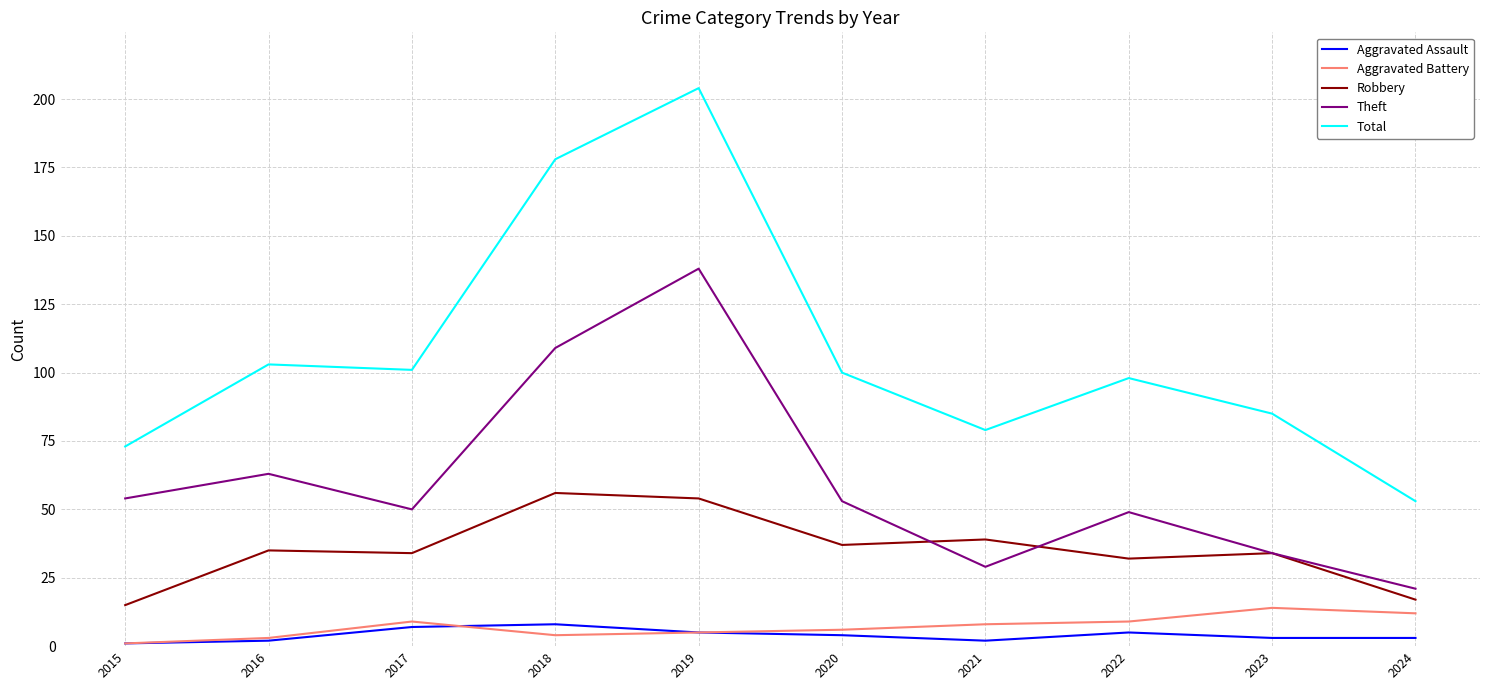

Which series has the largest total across all categories?

Total